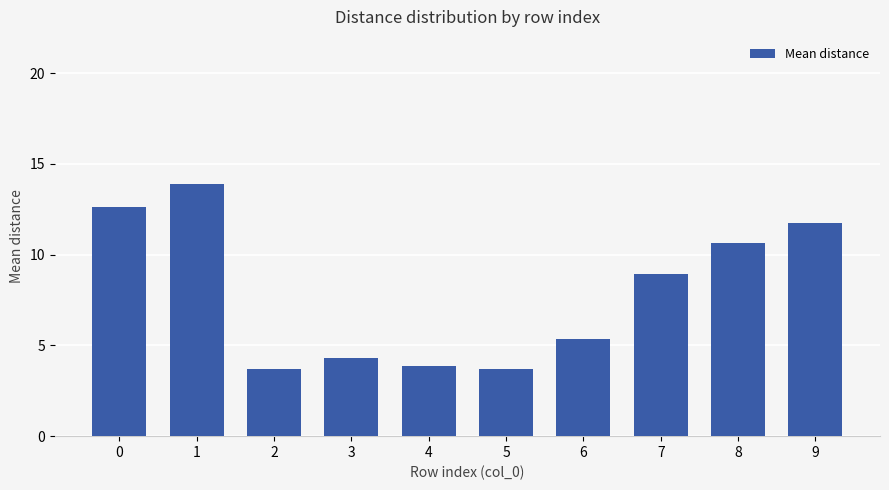

Reading left to right, extract all data points from this chart.

0=12.6	1=13.9	2=3.7	3=4.3	4=3.9	5=3.7	6=5.3	7=8.9	8=10.6	9=11.8